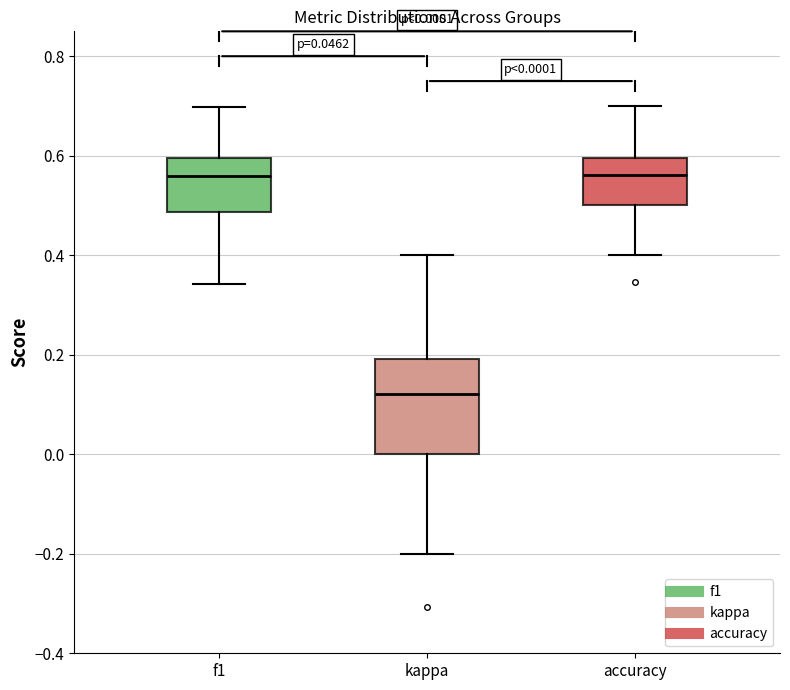

Comparing the boxes themselves (not the whiskers), which one is the tallest?

kappa